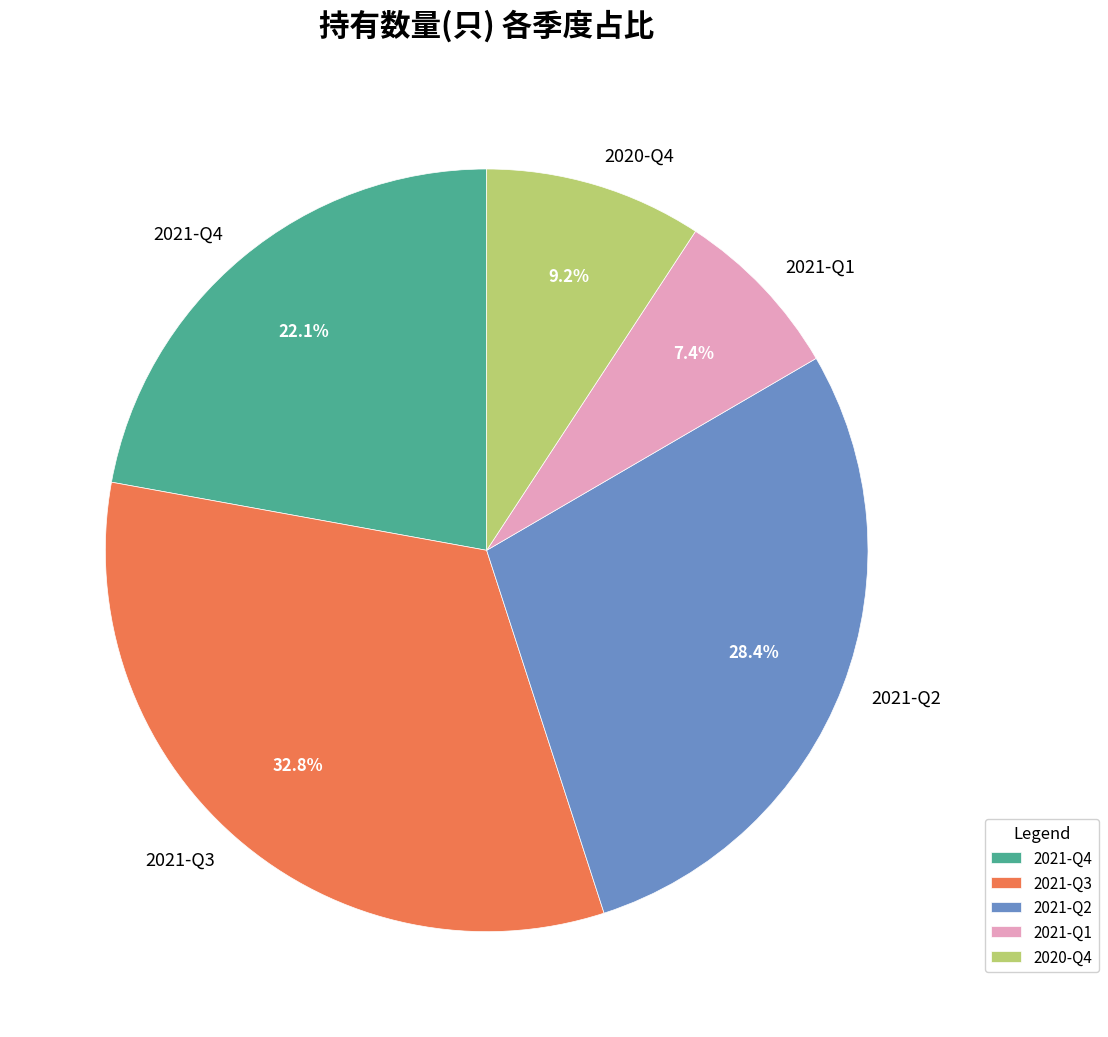

To the nearest percent, what is the combined percentage of 2021-Q1 and 2021-Q2?

36%